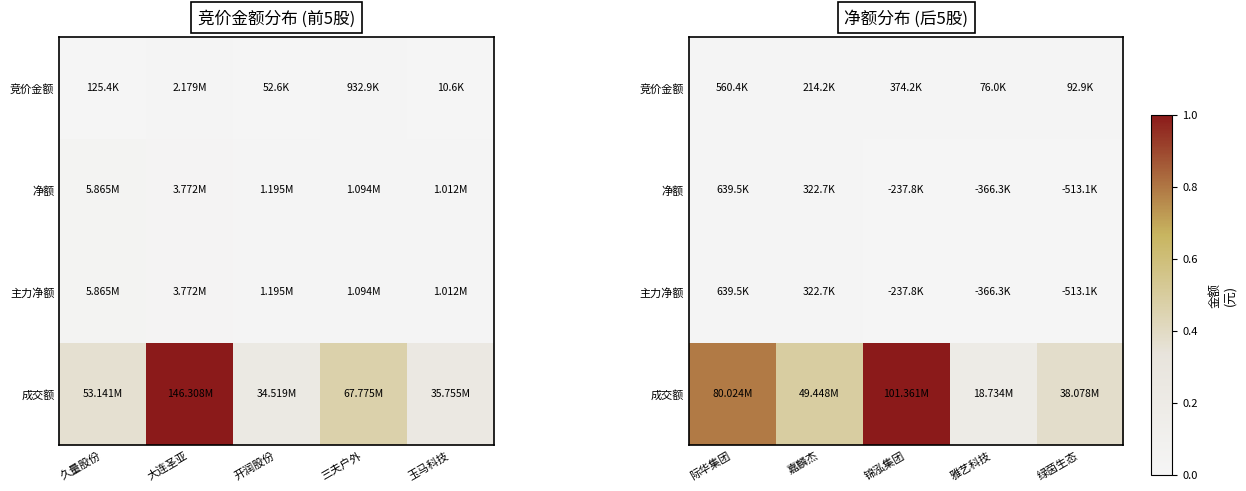

What is the difference between the maximum and minimum values in the 净额 series?

1152600